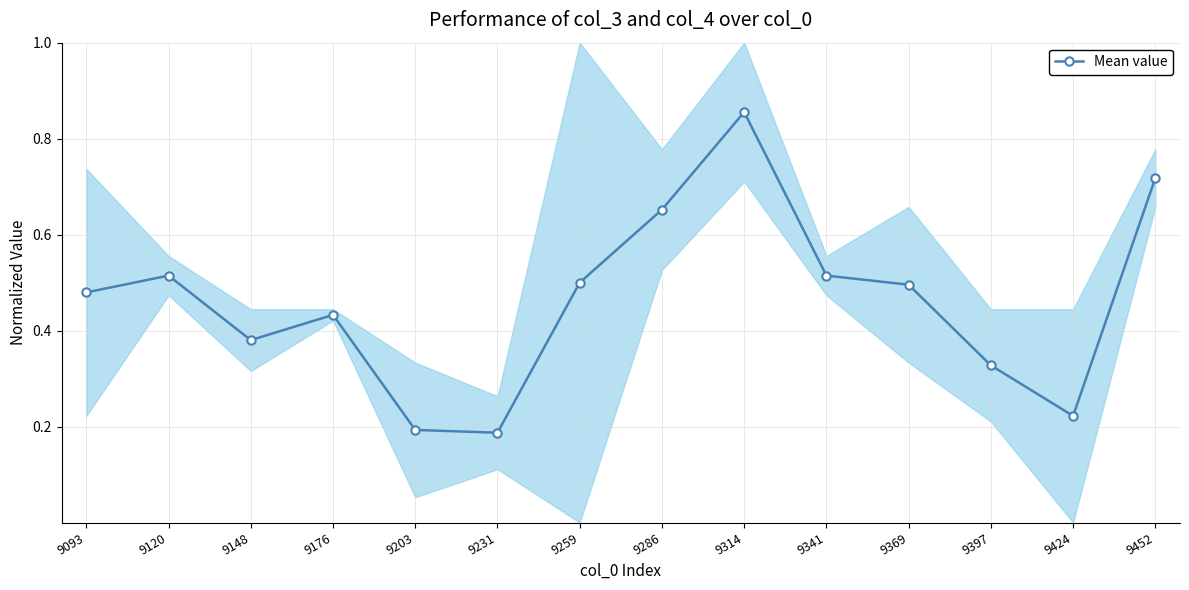

What is the value of the 7th point from the left?

0.5